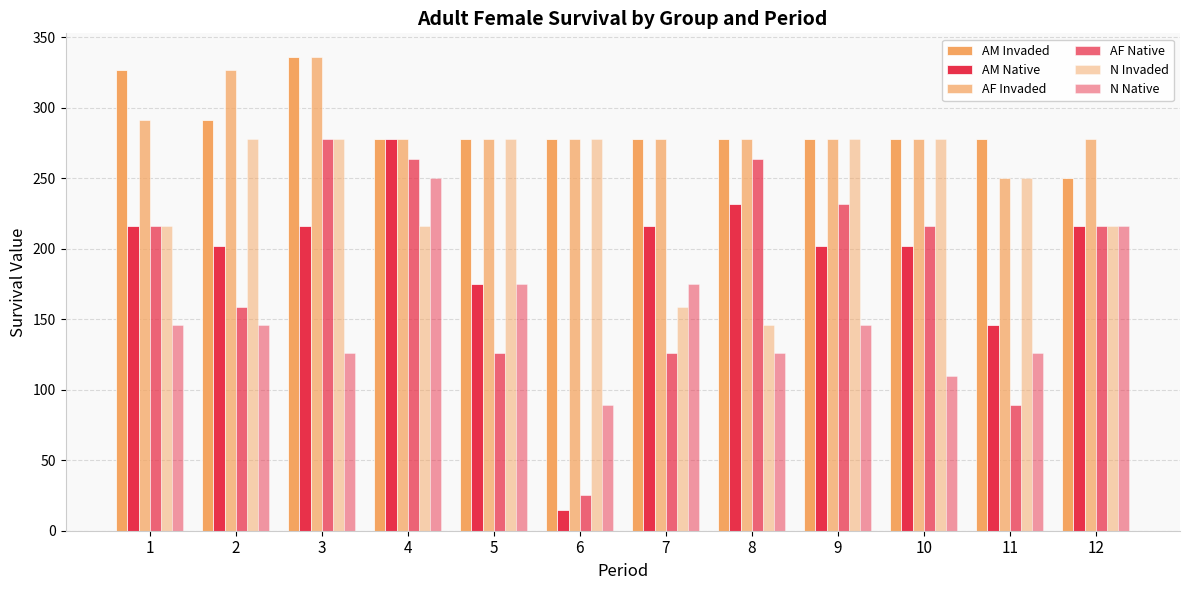

How many categories are shown in the chart?

12